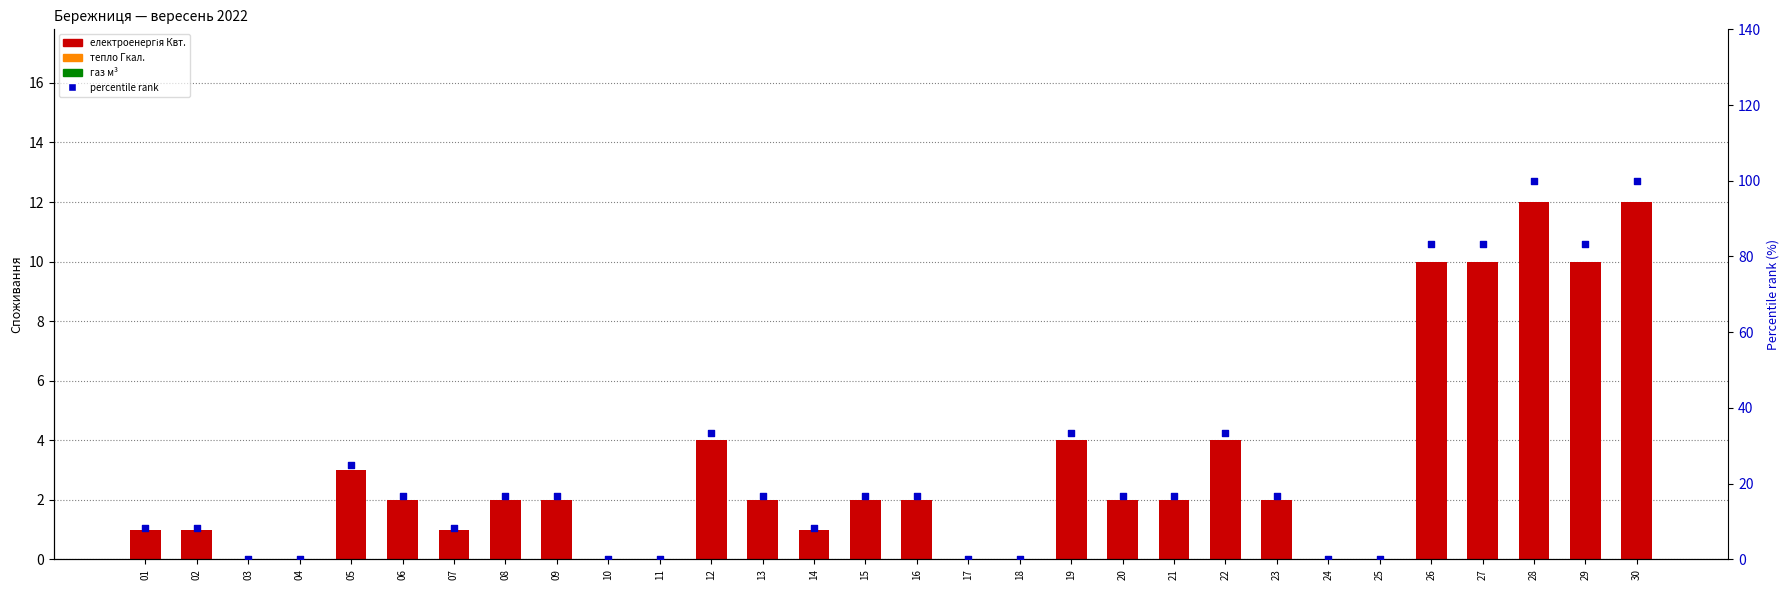

At how many categories does at least one series exceed 99?

2